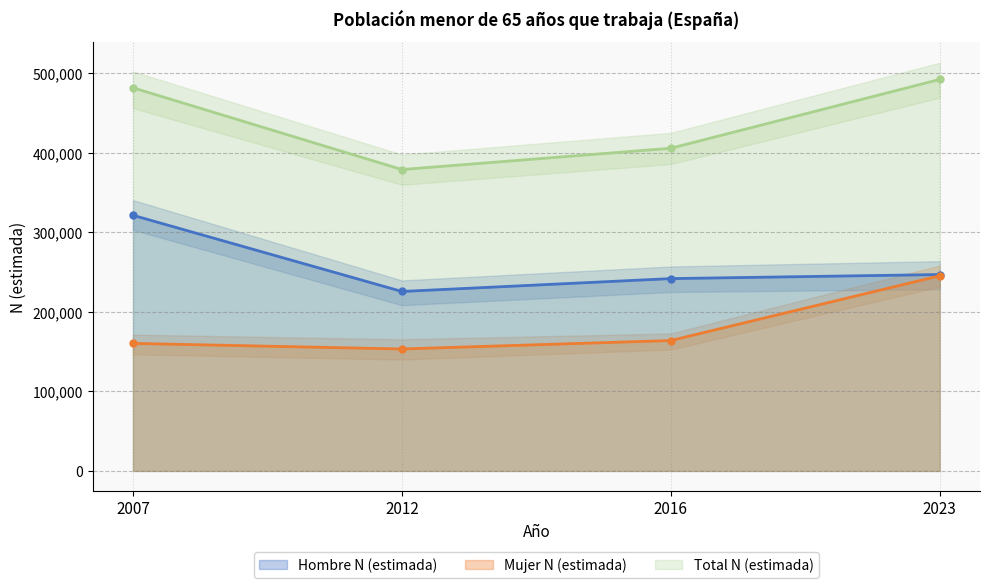

What is the greatest value displayed?

492433